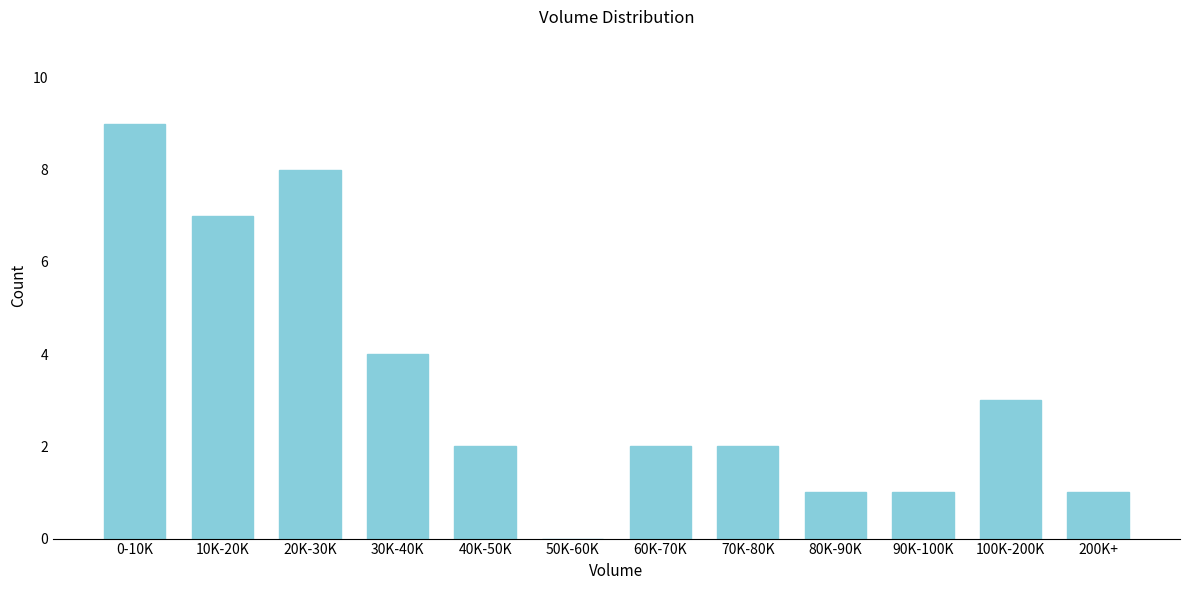

Reading right to left, extract all data points from this chart.

200K+=1	100K-200K=3	90K-100K=1	80K-90K=1	70K-80K=2	60K-70K=2	50K-60K=0	40K-50K=2	30K-40K=4	20K-30K=8	10K-20K=7	0-10K=9